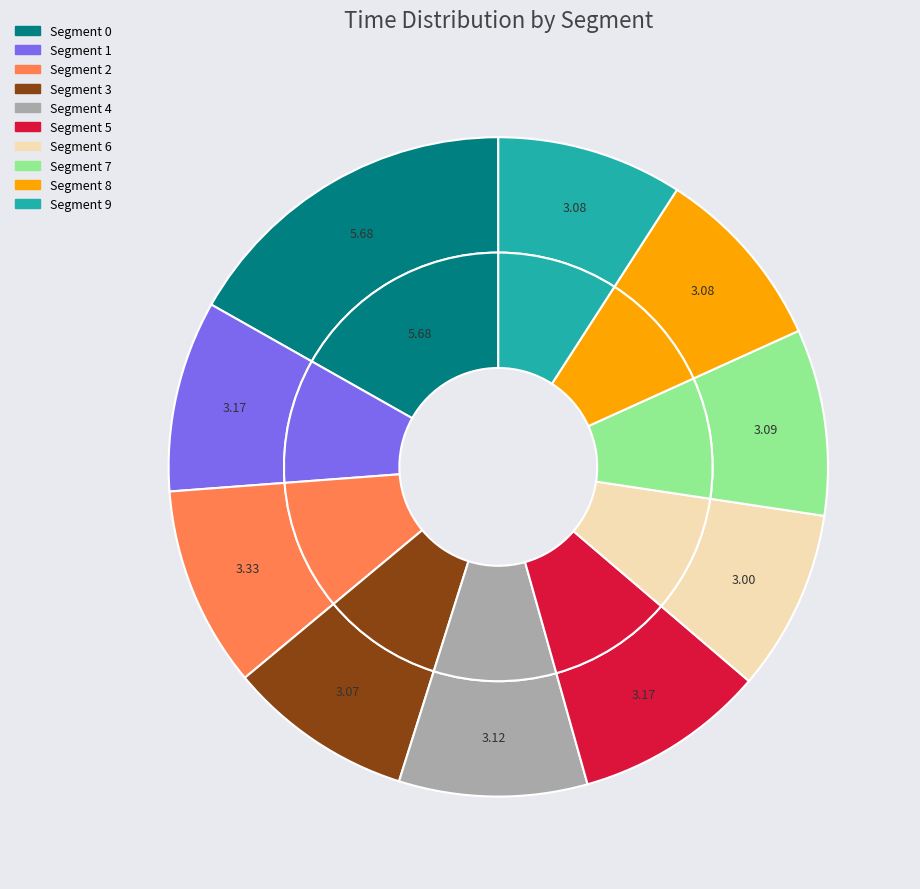

Does 2 account for over 50% of the chart?

No